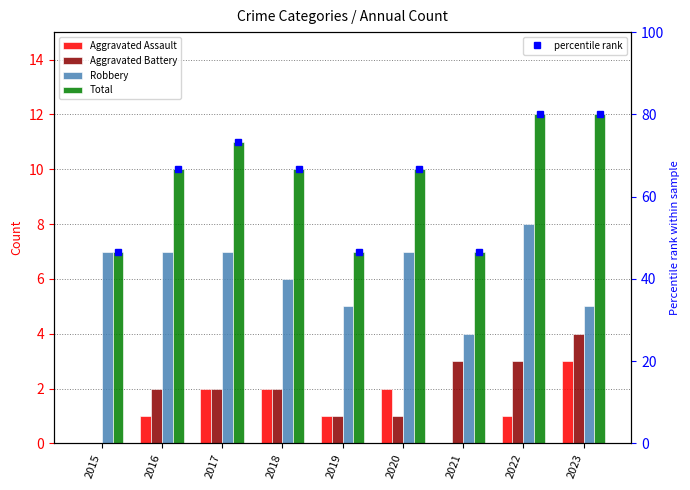

What is the difference between the Robbery values at 2019 and 2020?

2